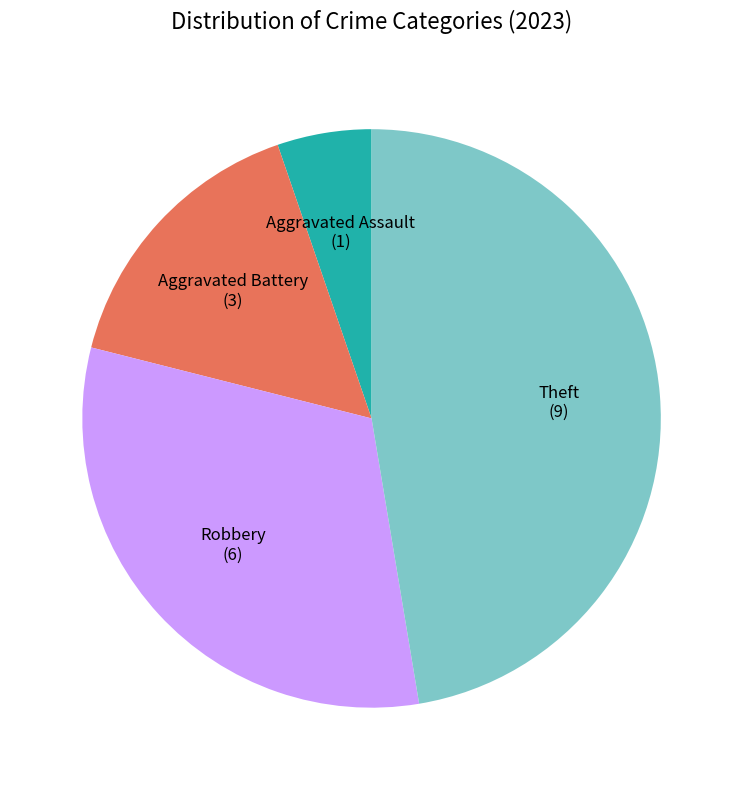

Which slice is the smallest?

Aggravated Assault